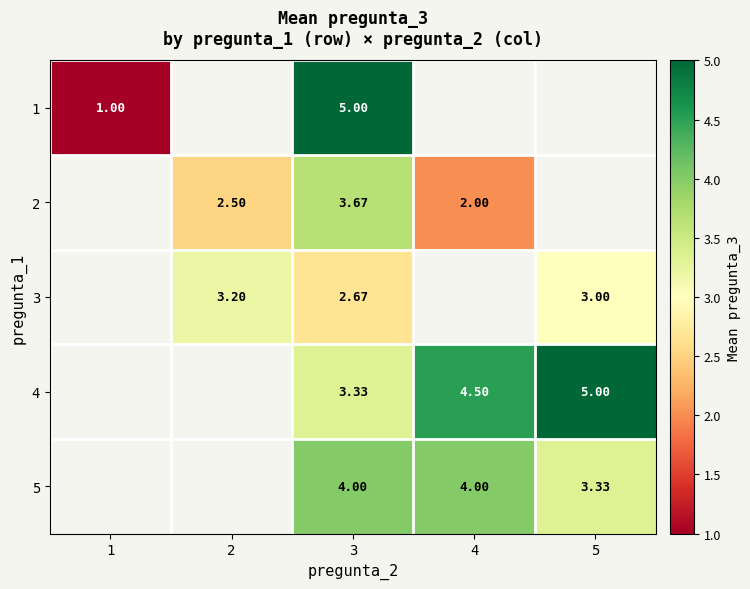

Between 2 and 5, which series saw the biggest shift?

3